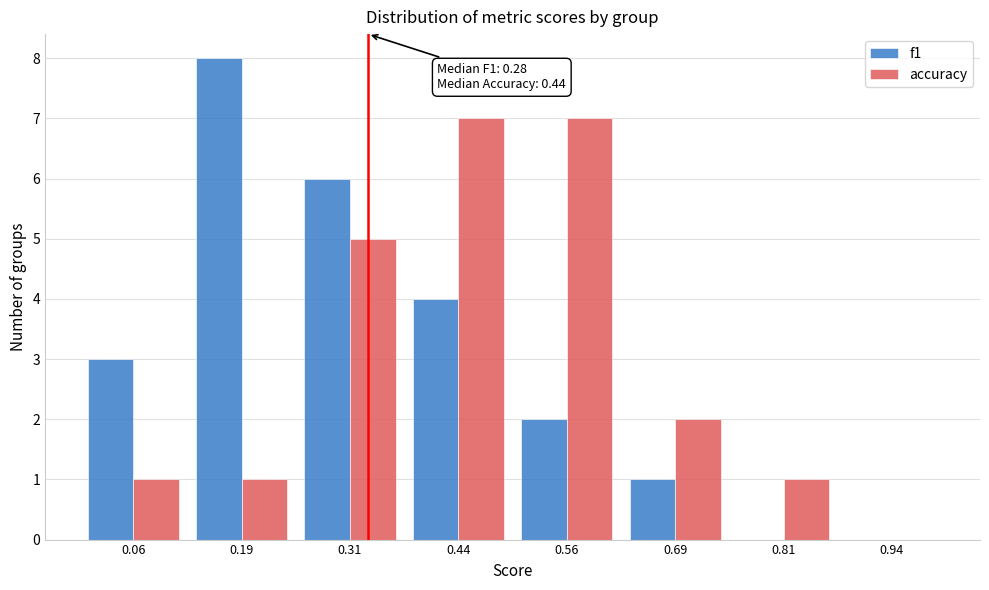

In the f1 series, which range on the x-axis has the tallest bar?

0.125 to 0.250